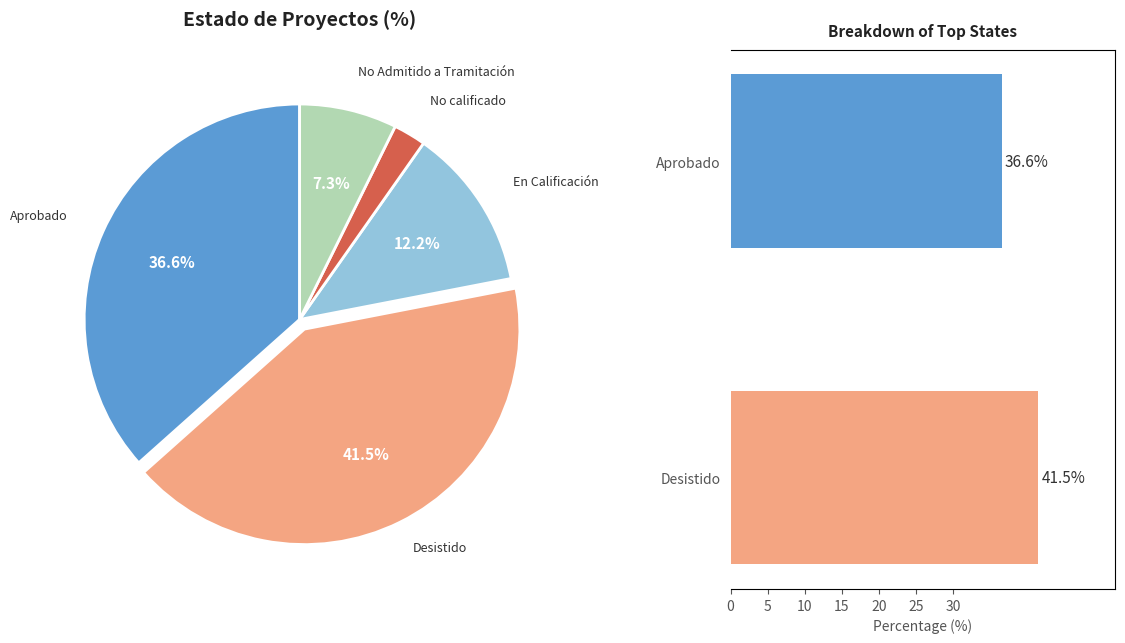

What percentage is the No calificado slice, to the nearest percent?

2%